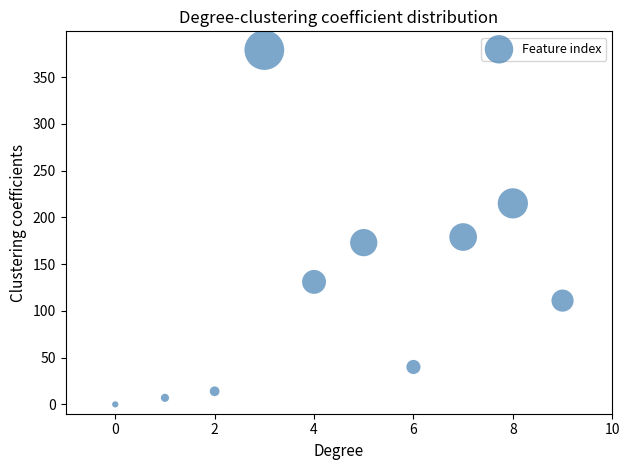

What is the range of Y values (max minus min)?

379